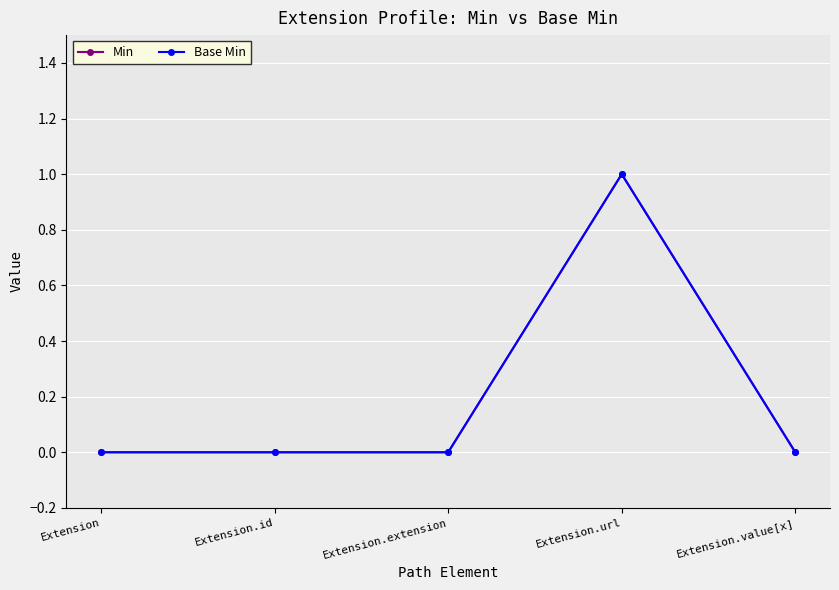

Does the chart have visible grid lines?

Yes